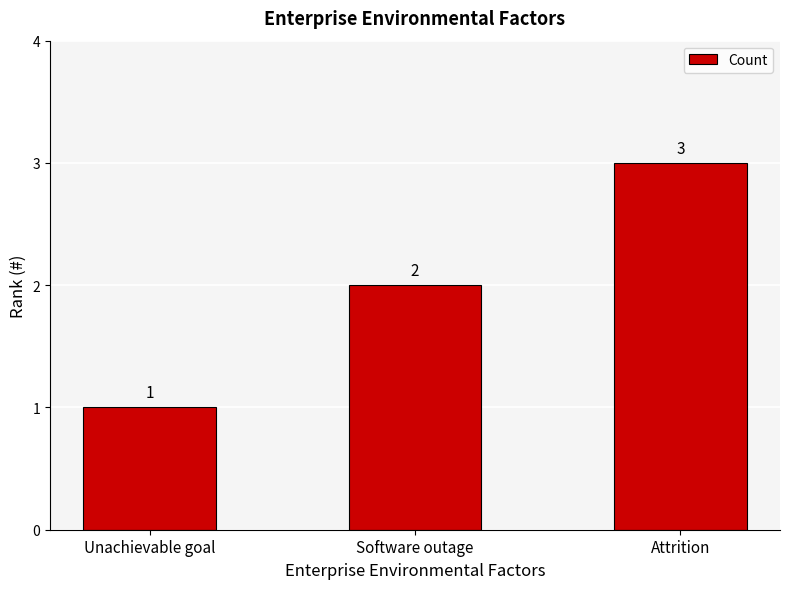

What is the approximate value at Software outage?

2